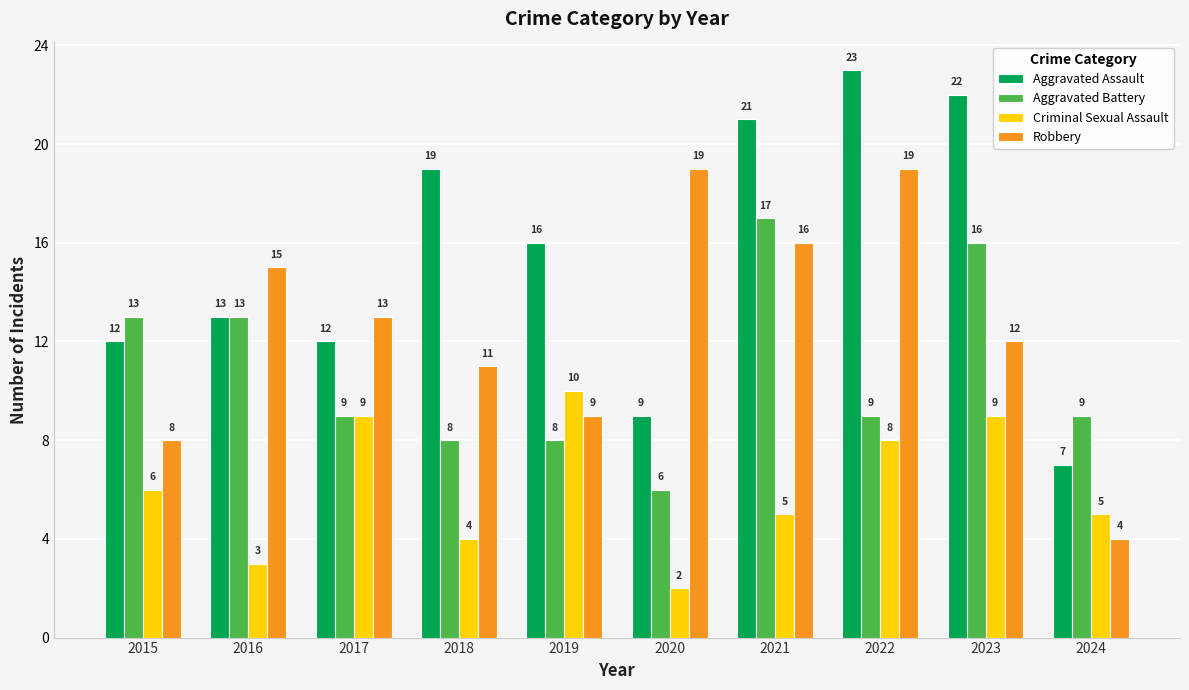

What is the value of the Robbery bar at the 1st from the left?

8